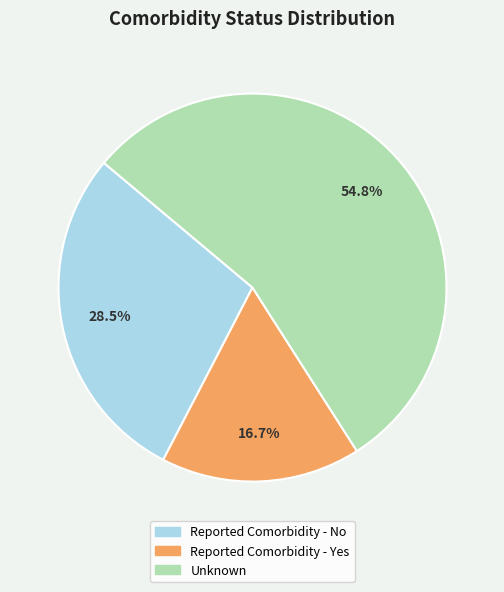

What percentage is the Unknown slice, to the nearest percent?

55%